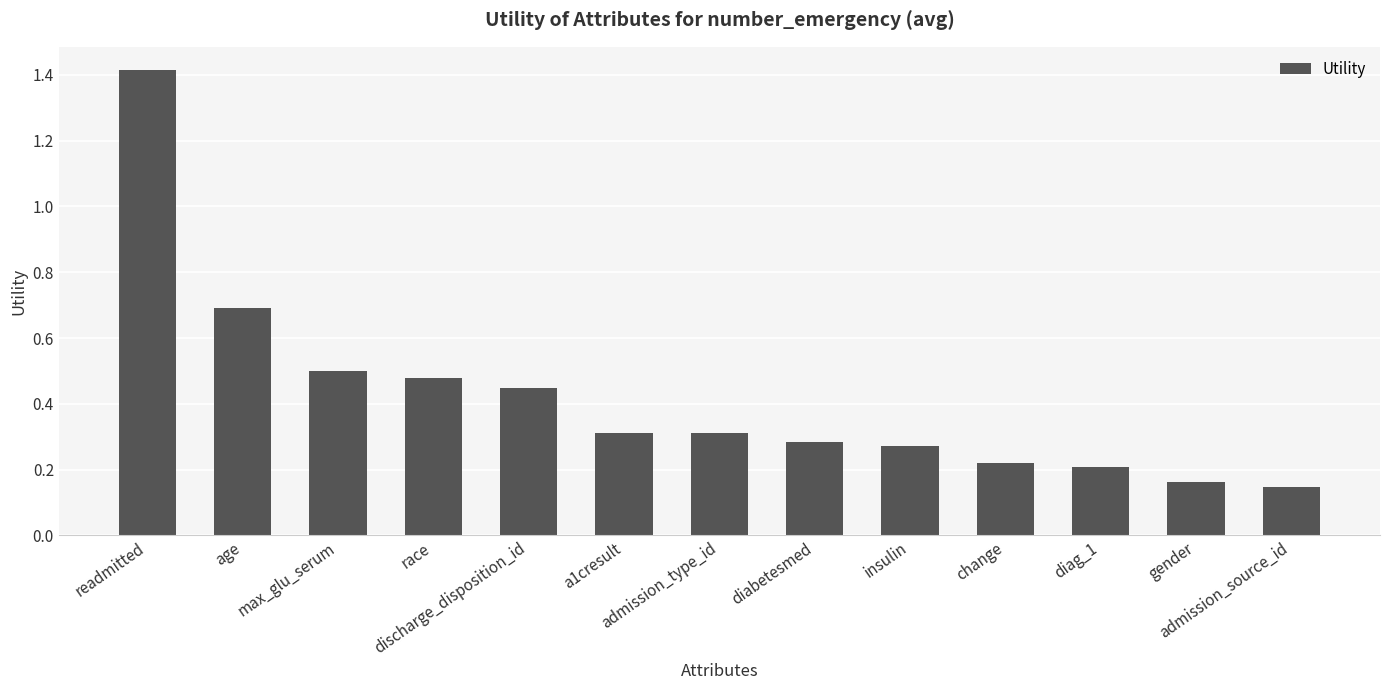

Between diabetesmed and insulin, which is larger?

diabetesmed